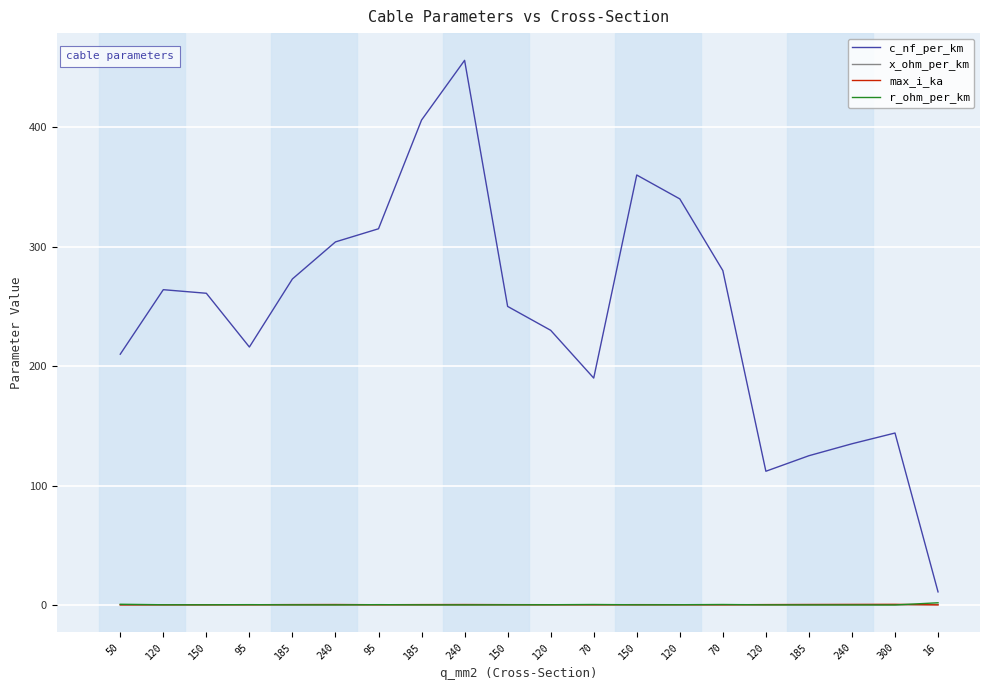

Rank the series by their maximum value, from lowest to highest.

x_ohm_per_km, max_i_ka, r_ohm_per_km, c_nf_per_km